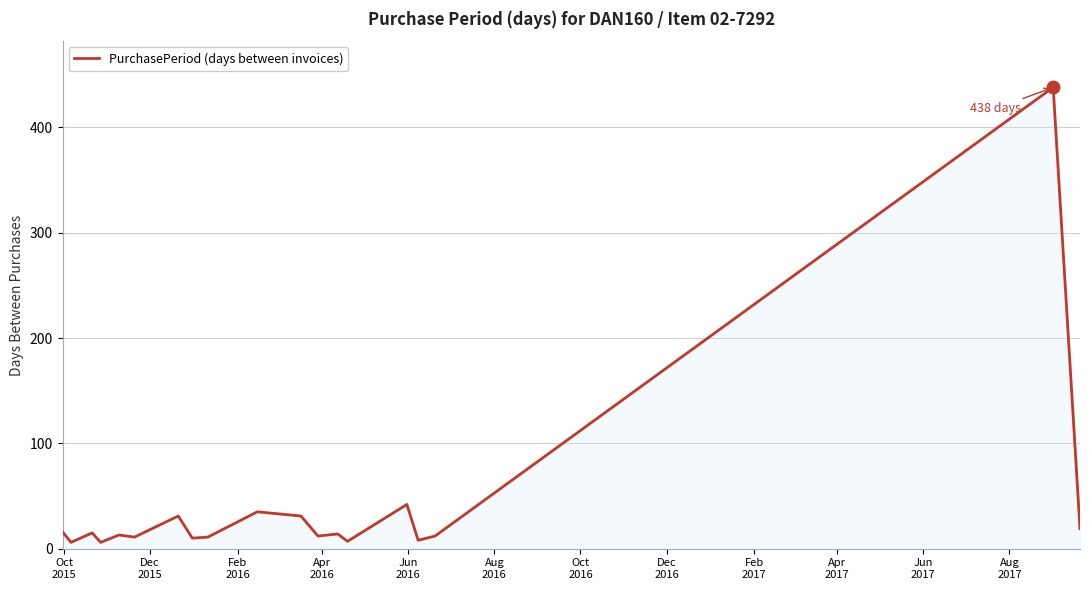

At which label does the data first exceed 13?

Oct
2015